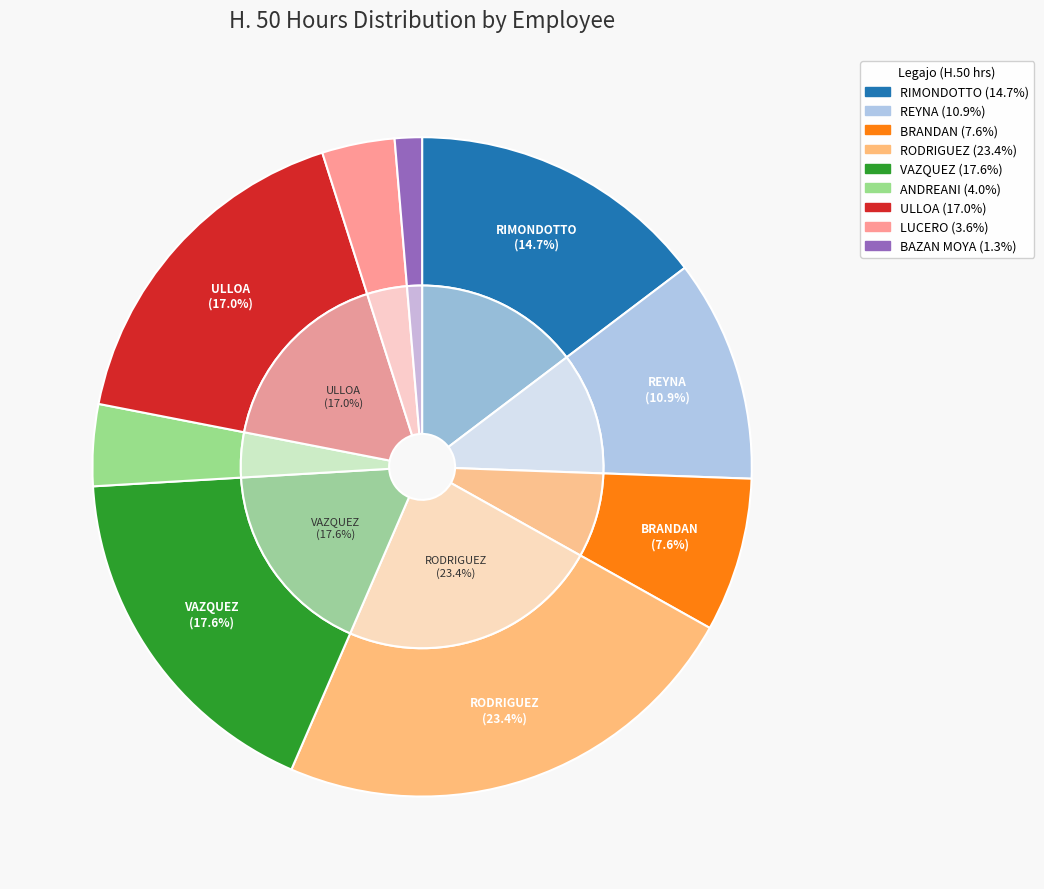

The 130 slice represents 30% of the pie. True or false?

False